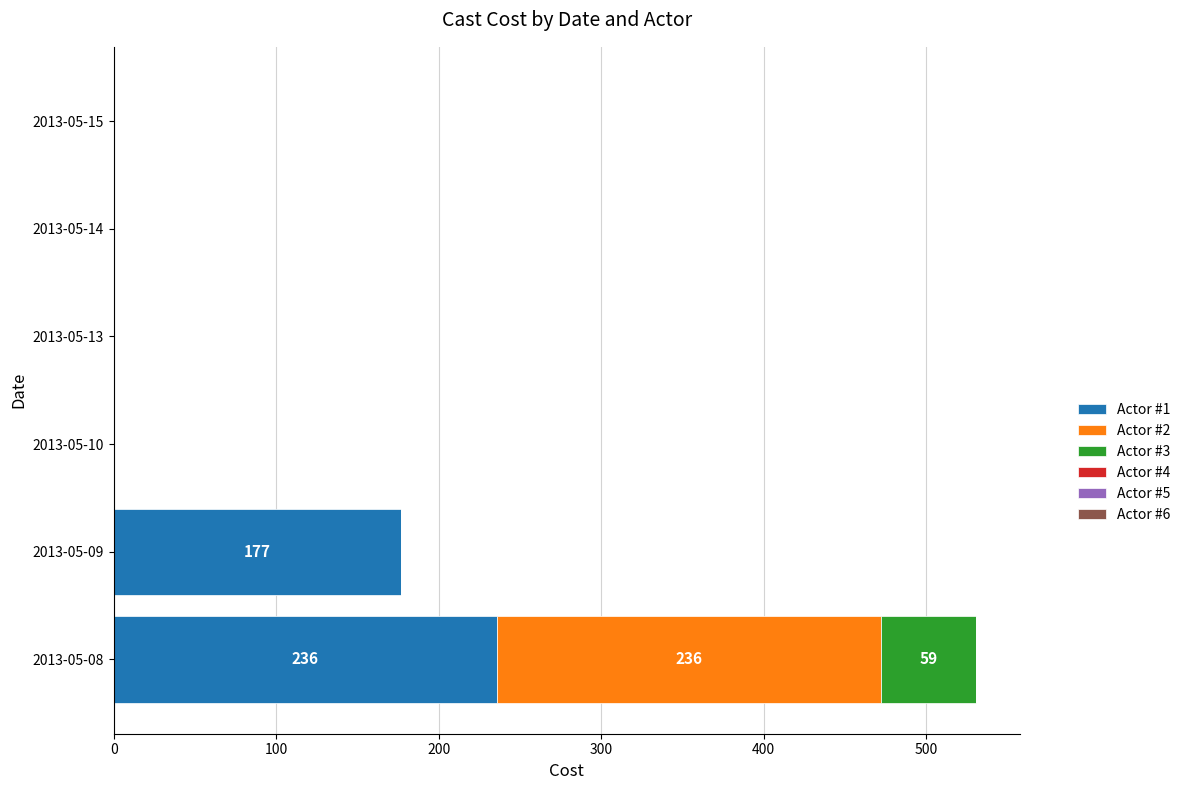

Count the number of categories in the chart.

6